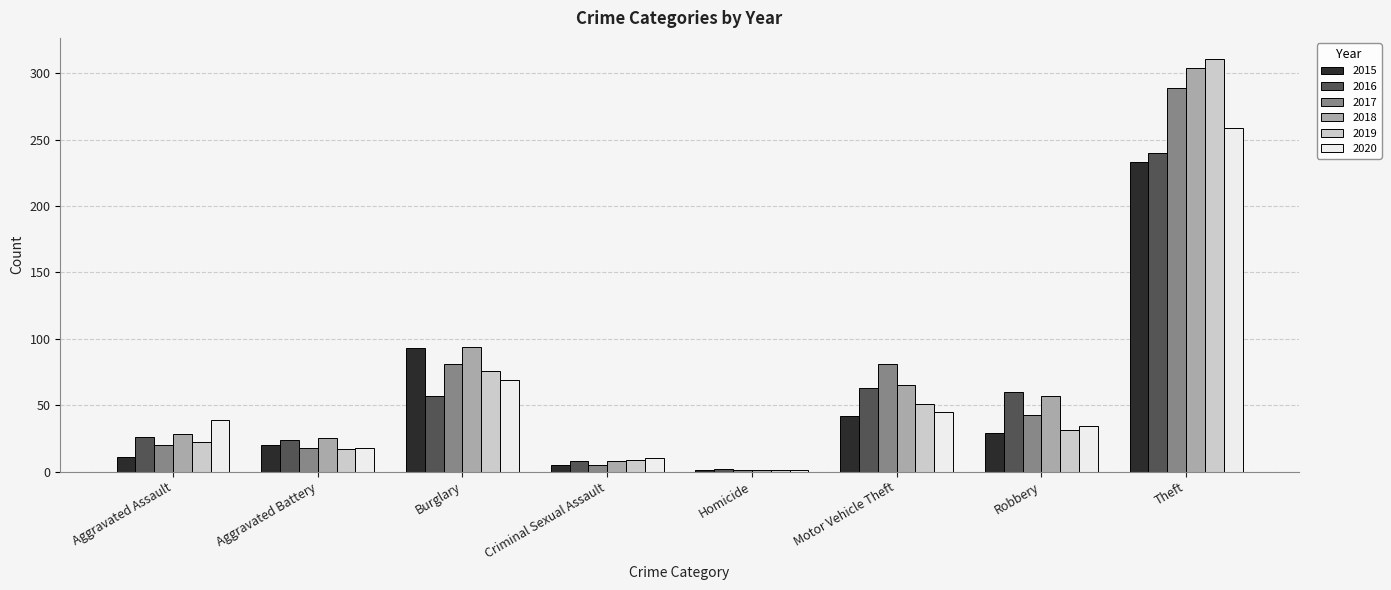

What is the difference between the 2015 values at Burglary and Homicide?

92